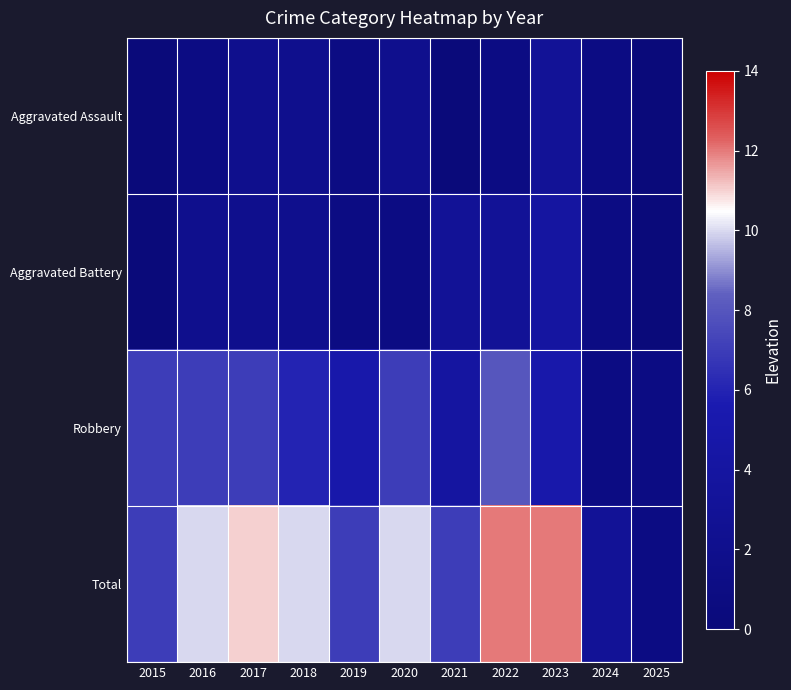

Which series has the largest total across all categories?

Total